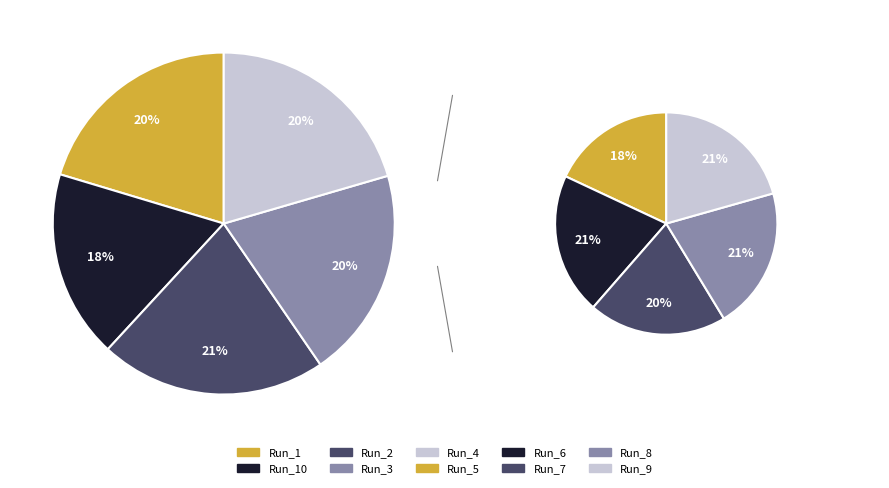

What is the smallest slice in the pie chart?

Run_10